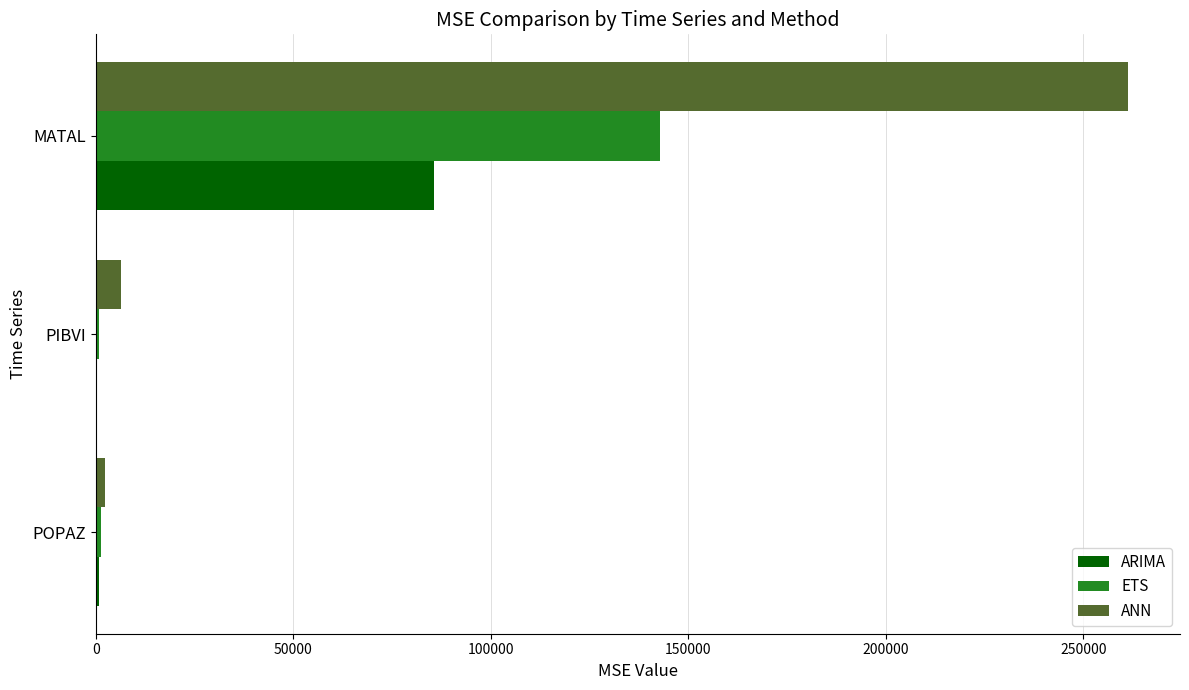

Which series changed the most between POPAZ and MATAL?

ANN